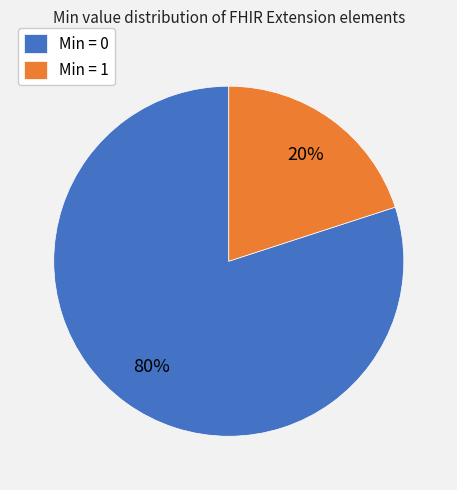

Is there any slice that represents more than half of the pie?

Yes